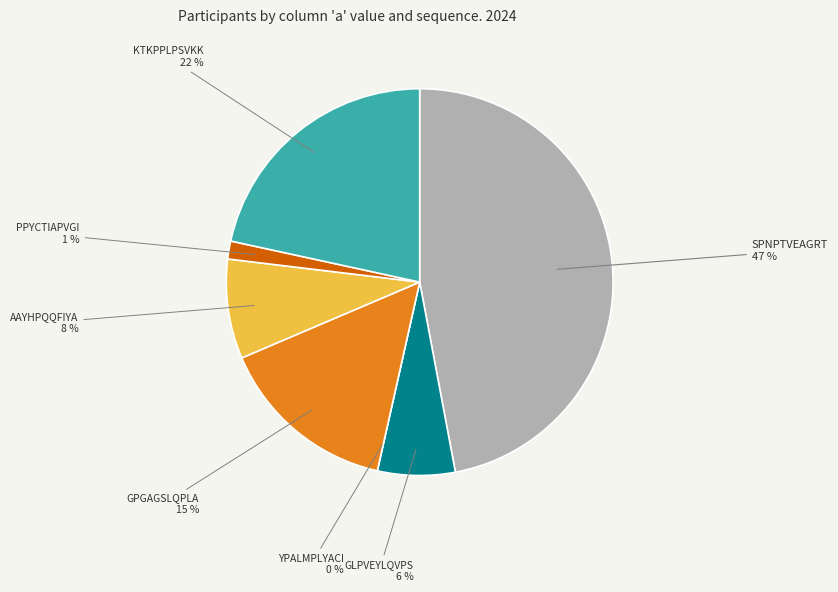

Which category has the smallest portion of the pie?

YPALMPLYACI